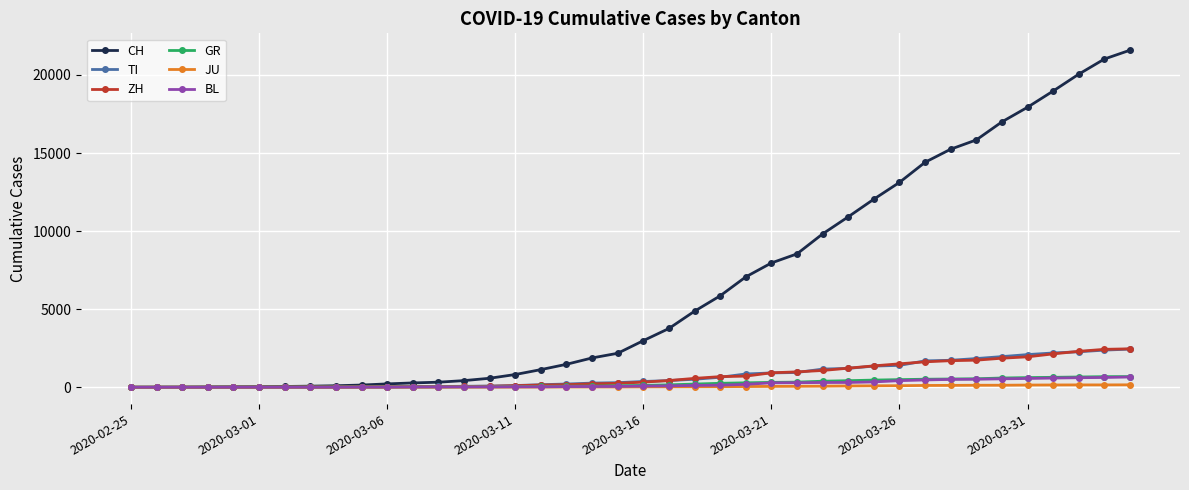

How many distinct data groups are displayed?

6